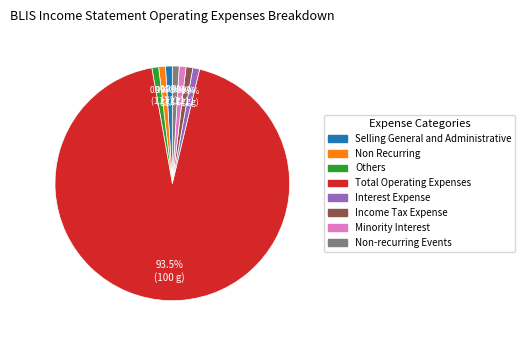

Count the number of slices in the pie.

8